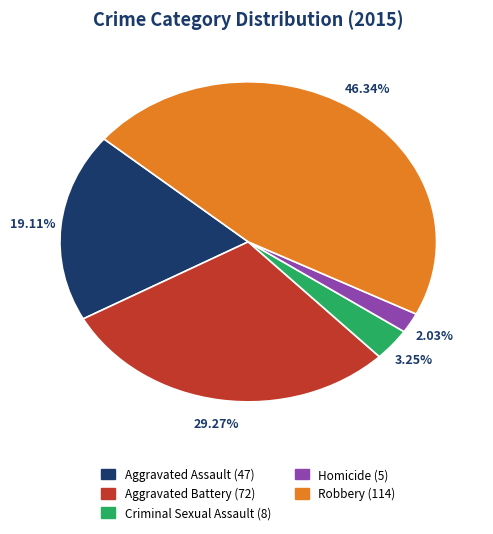

Is there any slice that represents more than half of the pie?

No